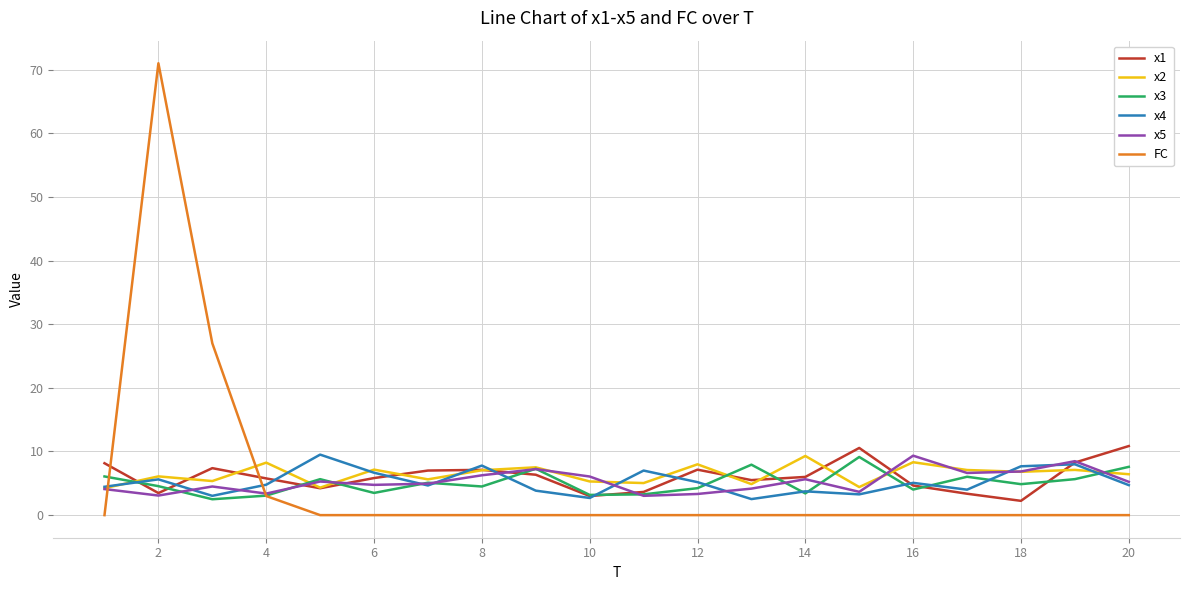

Which series ends up on top after the final intersection of FC and x4?

x4